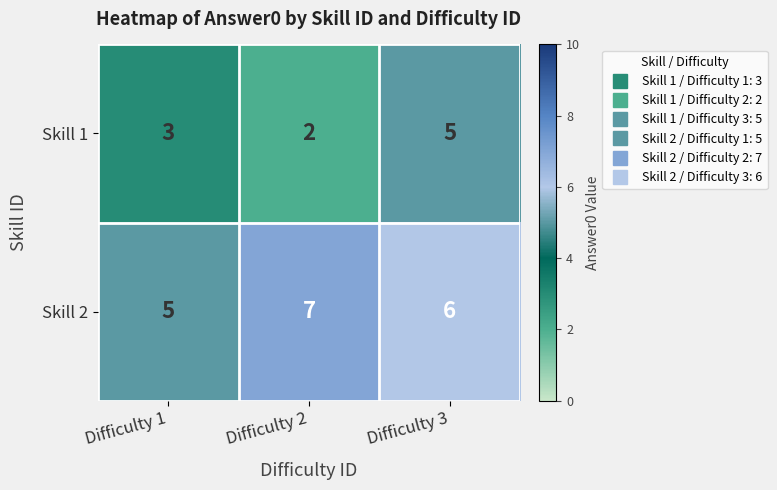

List the series in order of their overall mean, lowest first.

Skill 1, Skill 2